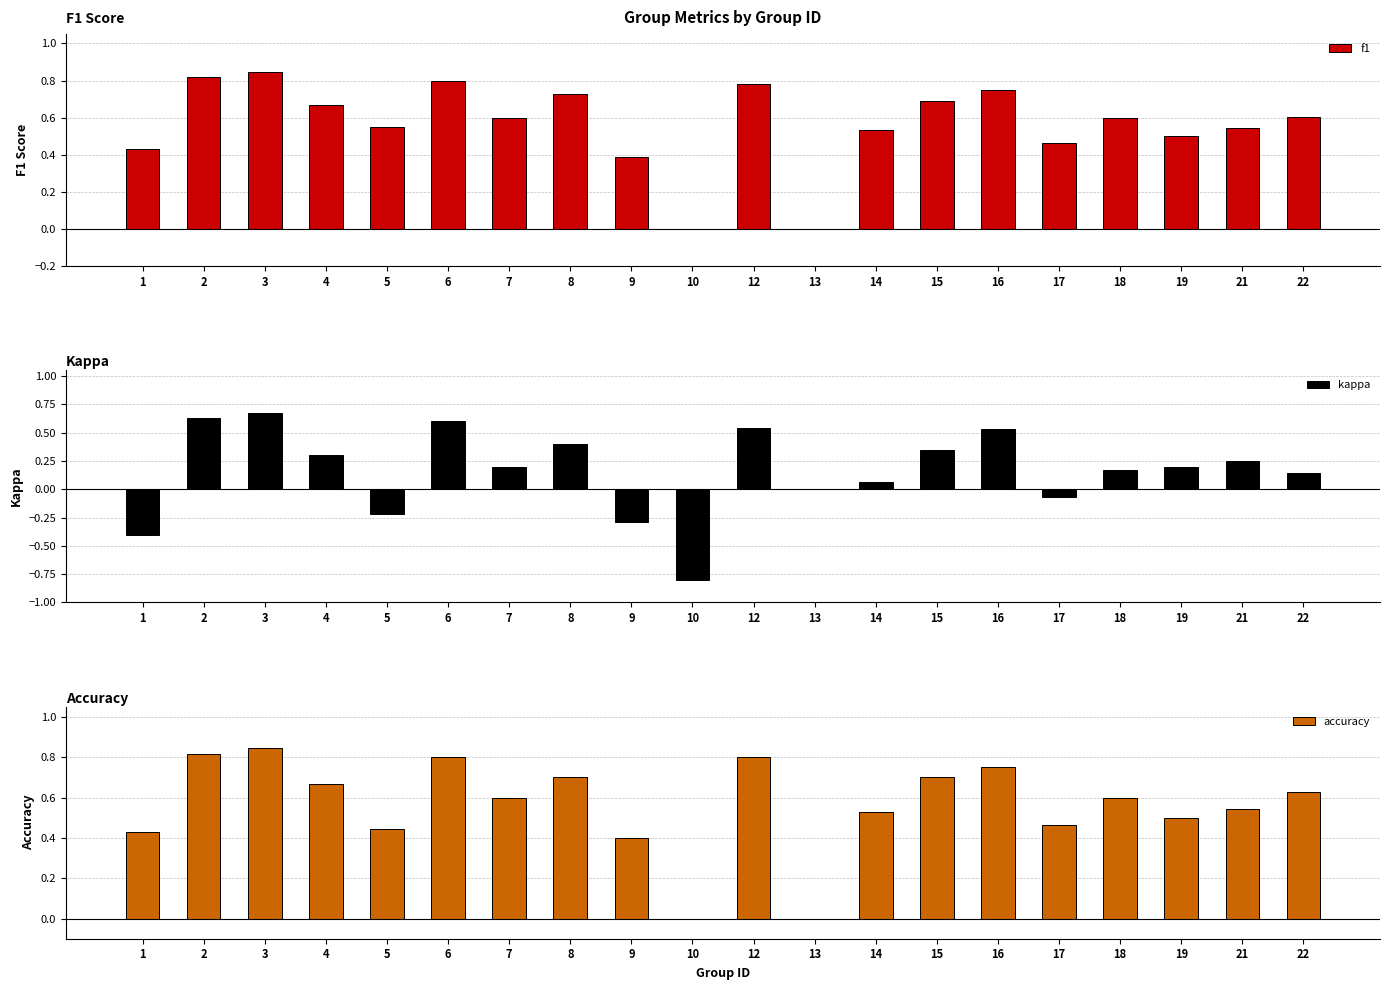

List the labels in order of kappa value, largest first.

3, 2, 6, 12, 16, 8, 15, 4, 21, 7, 19, 18, 22, 14, 13, 17, 5, 9, 1, 10